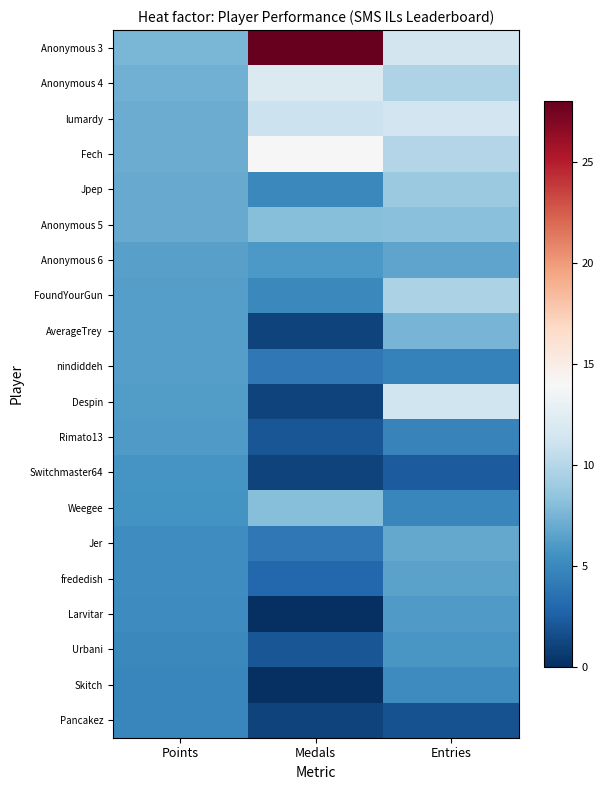

How many data points does each series have?

3